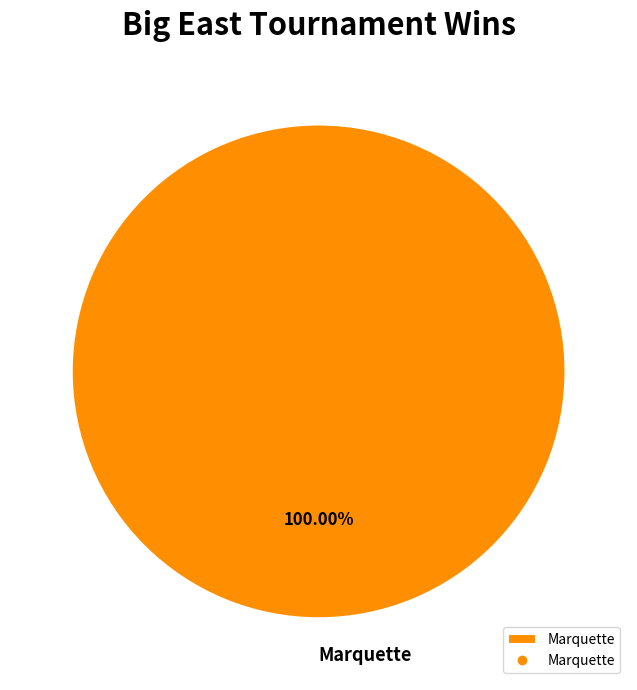

Does Marquette account for over 50% of the chart?

Yes